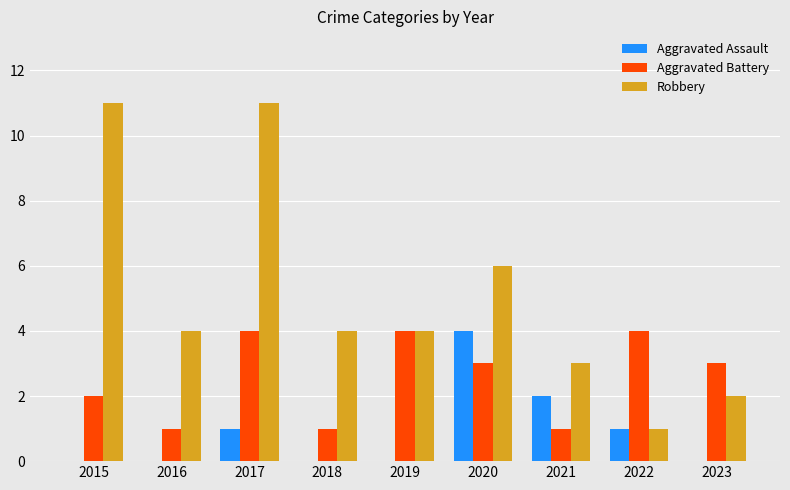

Where is Aggravated Assault nearest to the value 2?

2021